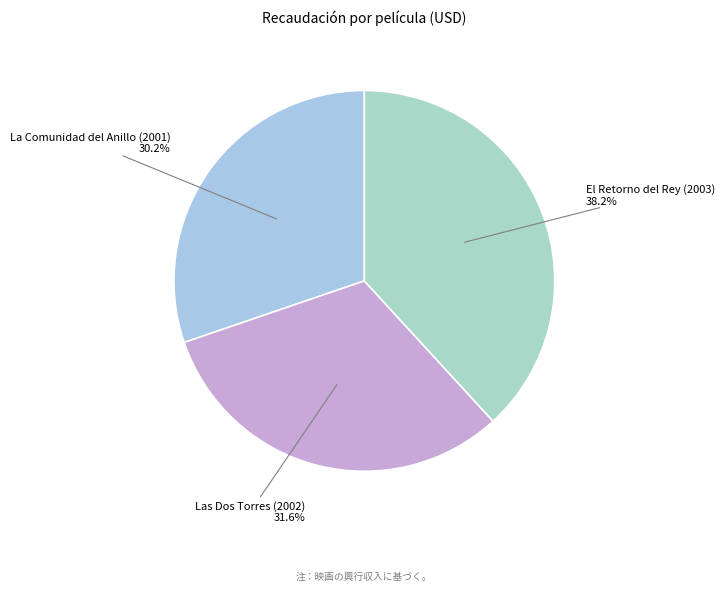

Is there a majority slice in this chart?

No